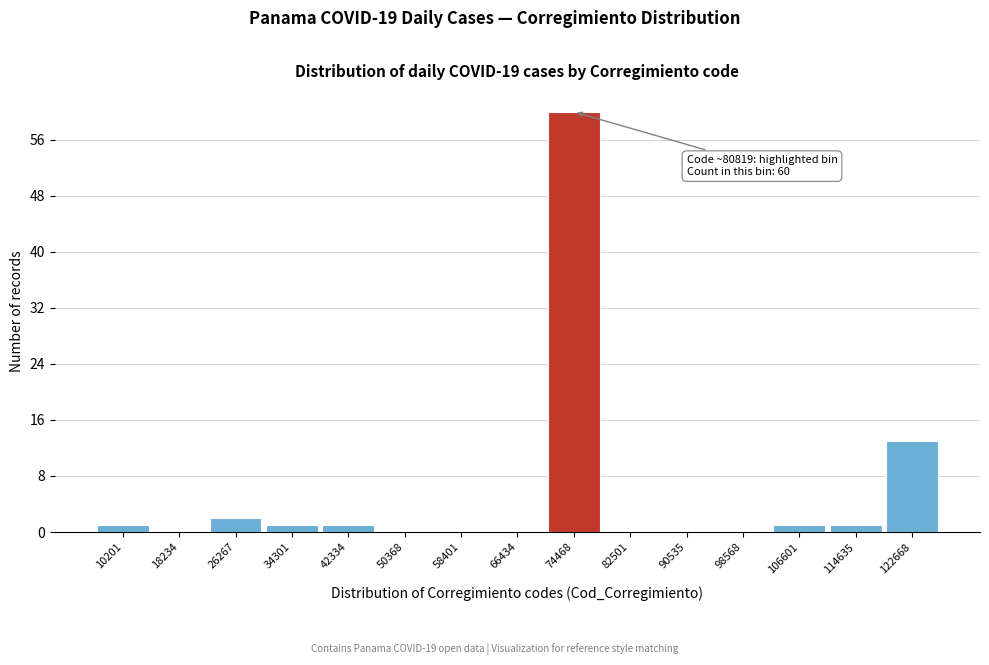

Reading left to right, what are all the values shown in this chart?

10201=1	18234=0	26267=2	34301=1	42334=1	50368=0	58401=0	66434=0	74468=60	82501=0	90535=0	98568=0	106601=1	114635=1	122668=13